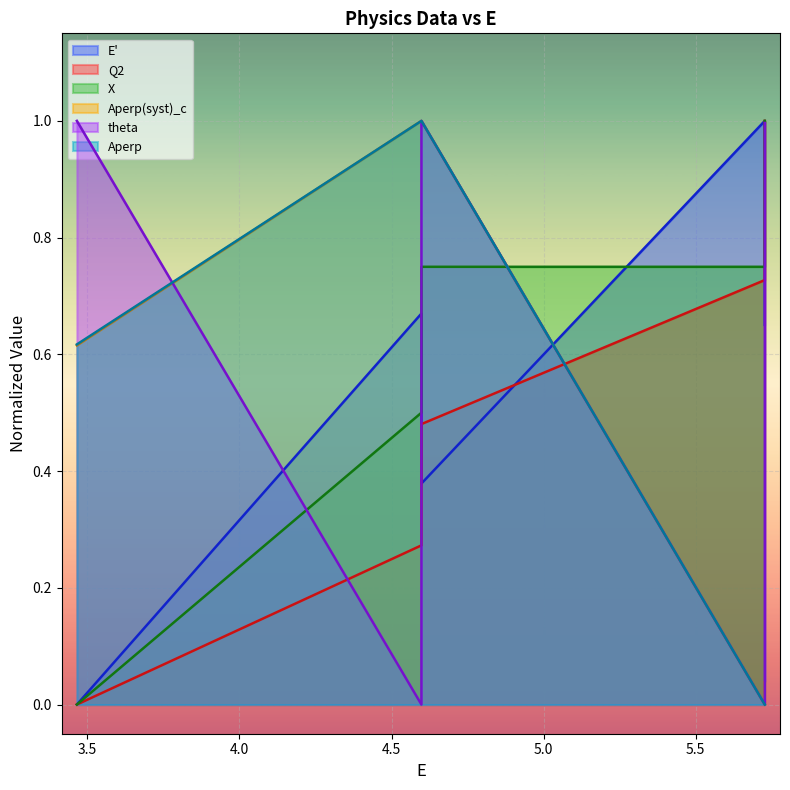

At 4.5983, list the series in order from largest to smallest.

Aperp(syst)_c, Aperp, E', X, Q2, theta